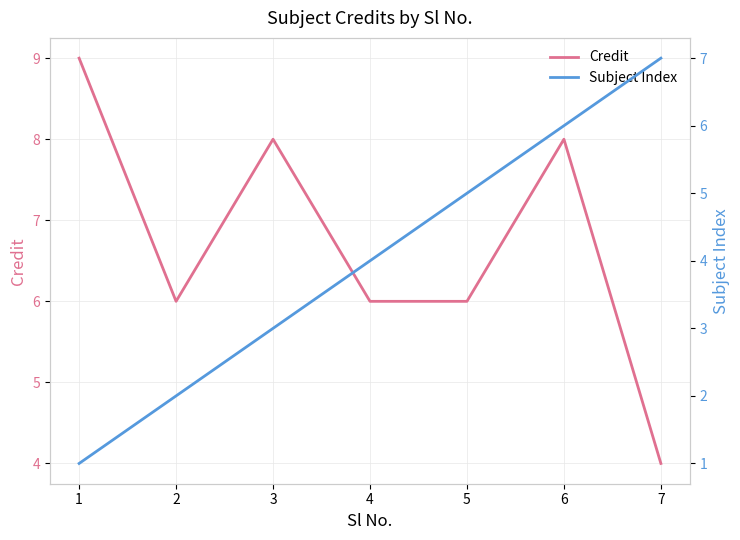

How many times do Credit and Subject Index cross each other?

1